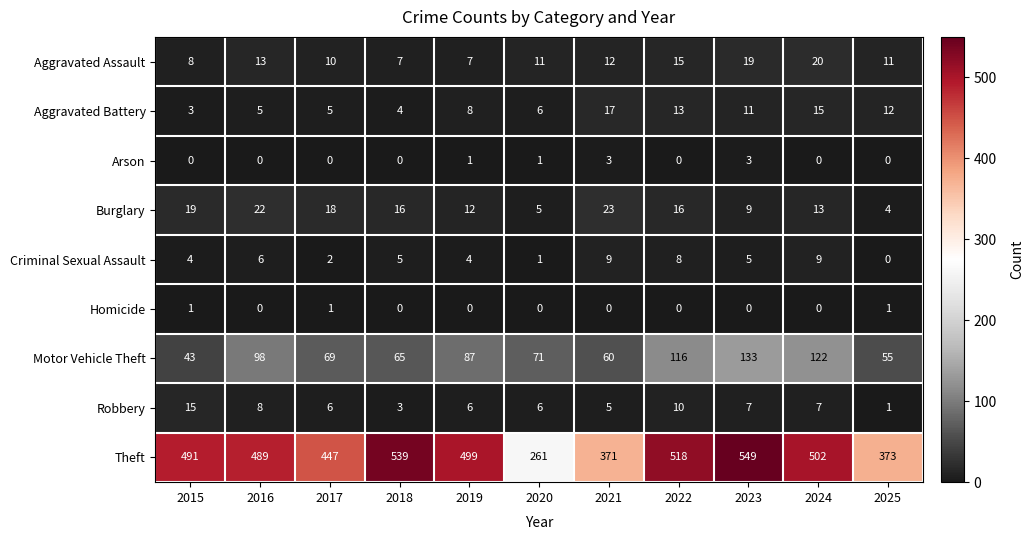

What is the average value of the Burglary series?

14